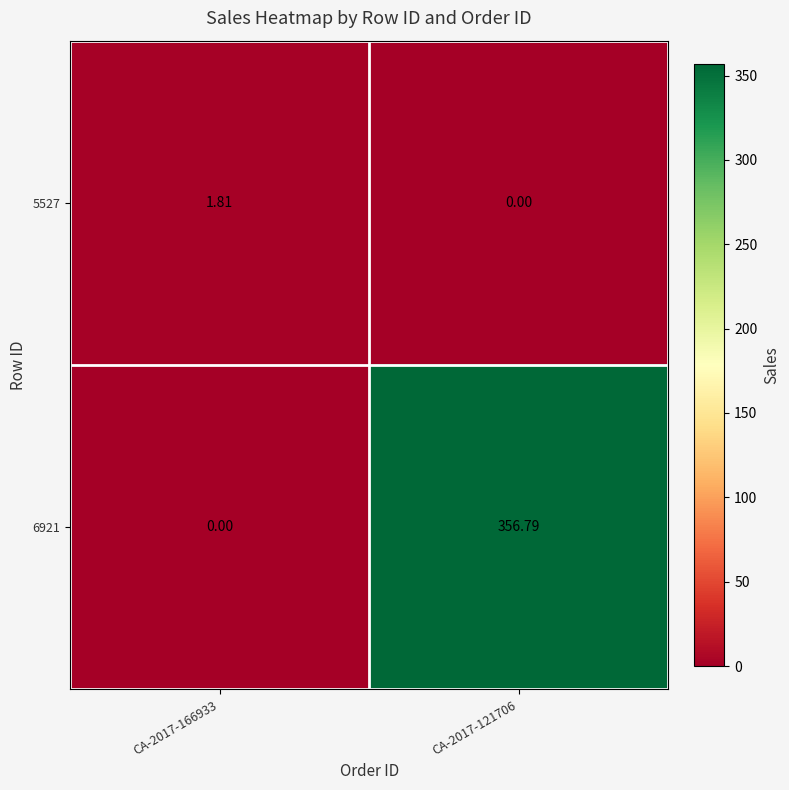

Reading left to right, transcribe all the data shown in this chart.

5527: CA-2017-166933=1.8	CA-2017-121706=0.0
6921: CA-2017-166933=0.0	CA-2017-121706=356.8